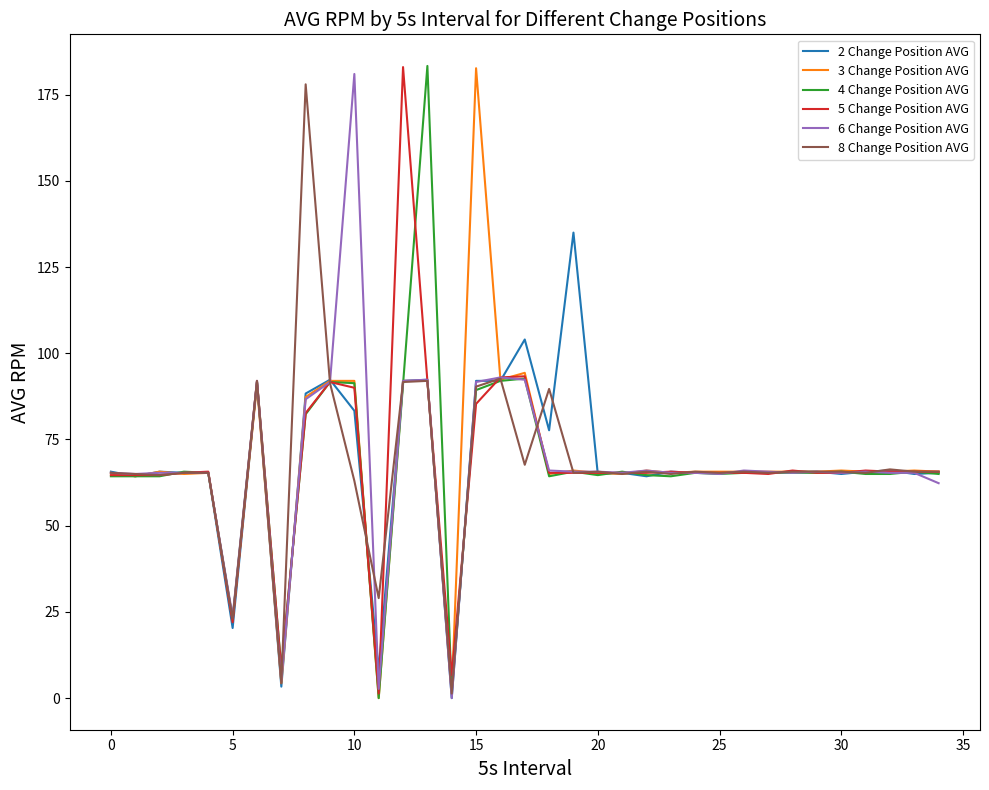

What is the maximum value for 2 Change Position AVG?

135.0